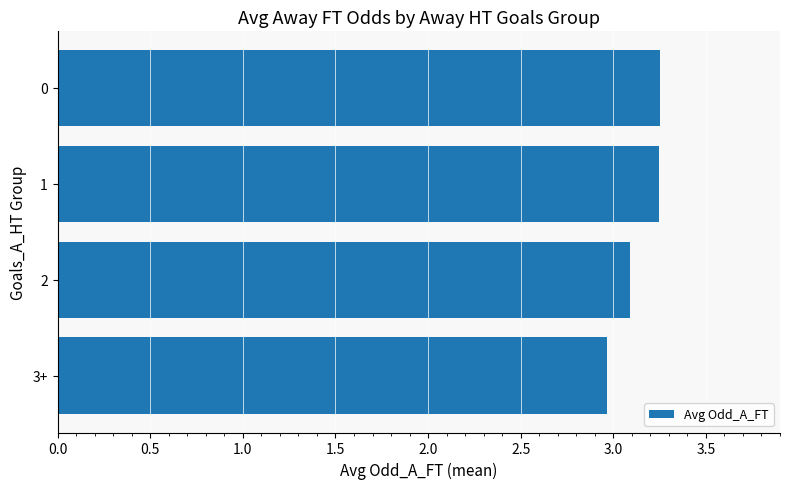

Which category has the lowest value across all series?

3+